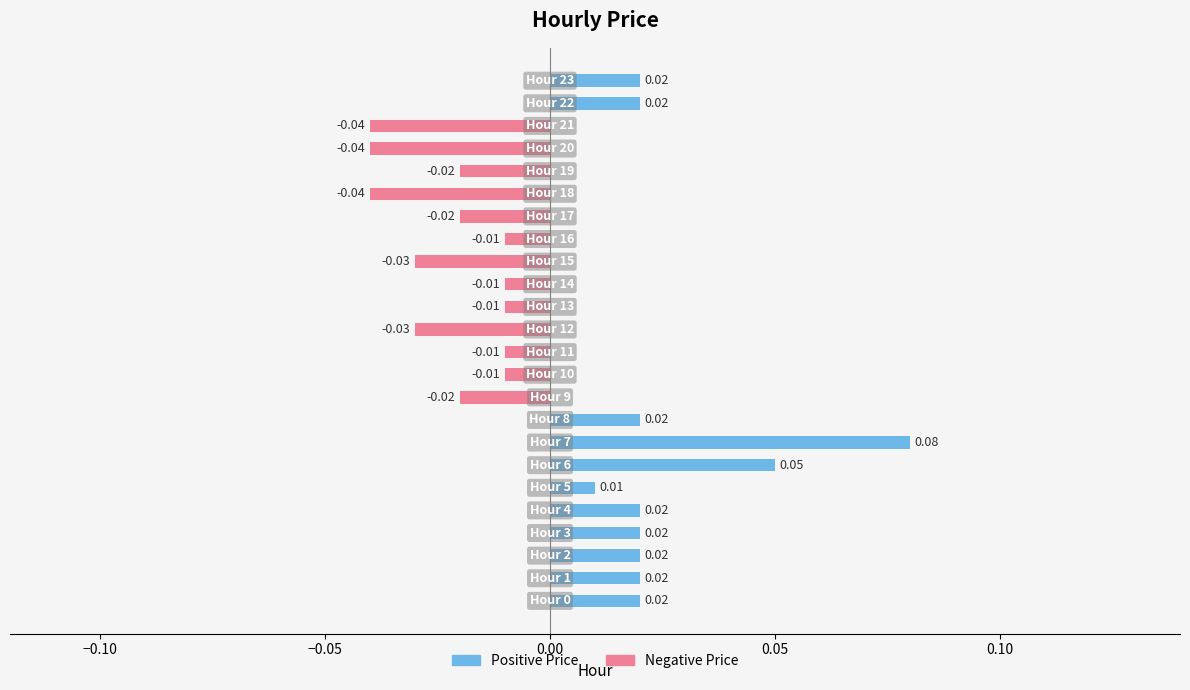

List the labels in order of value, smallest first.

18, 20, 21, 12, 15, 9, 17, 19, 10, 11, 13, 14, 16, 5, 0, 1, 2, 3, 4, 8, 22, 23, 6, 7